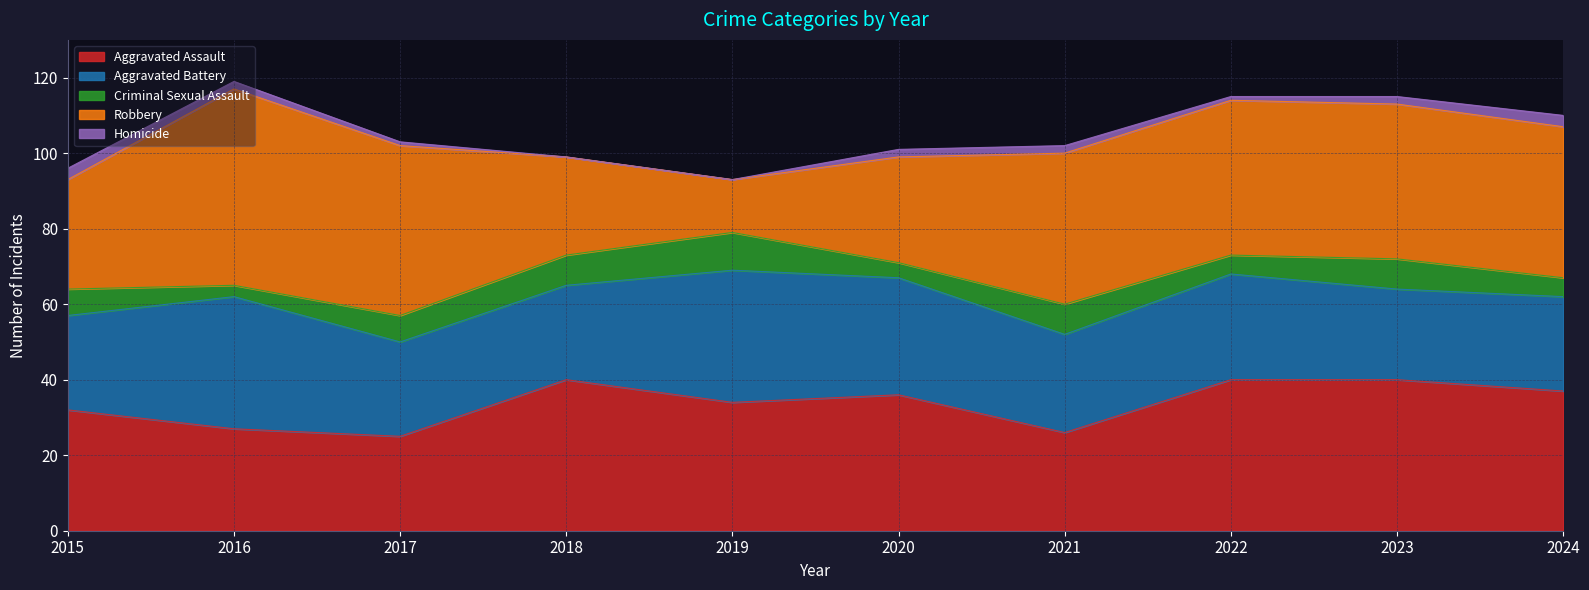

What is the value of the Homicide point at the 7th from the left?

2